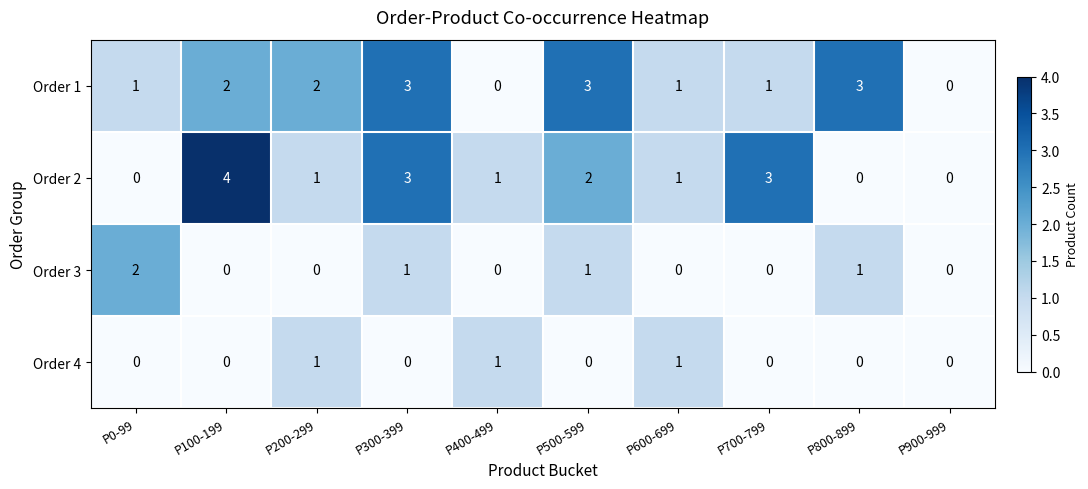

Count the number of data series in this chart.

4